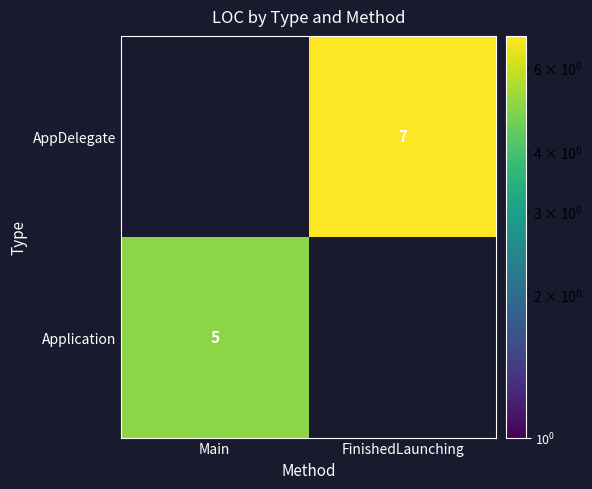

What is the maximum value shown in the chart?

7